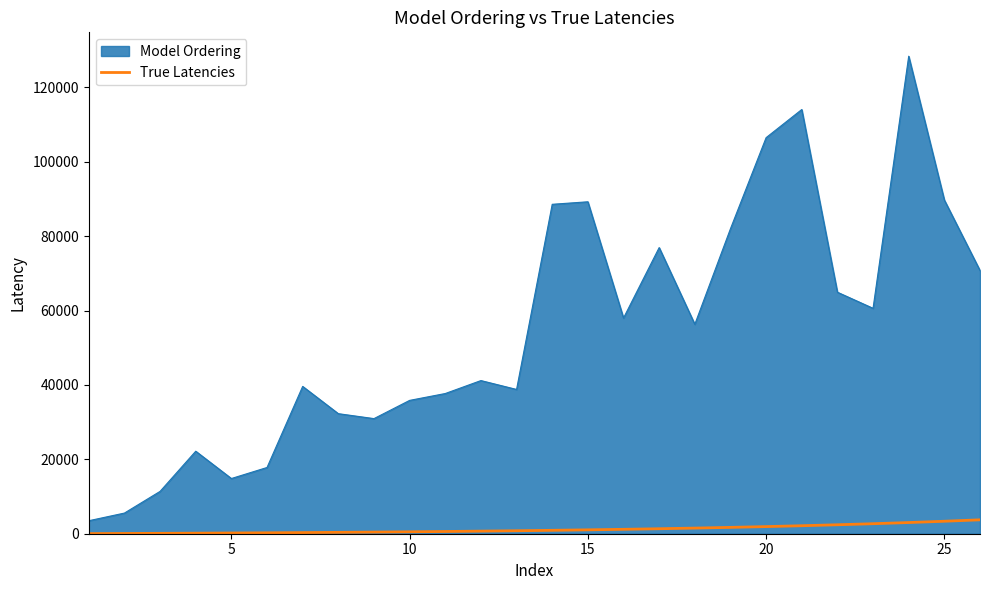

Which series has the largest range (max minus min)?

Model Ordering